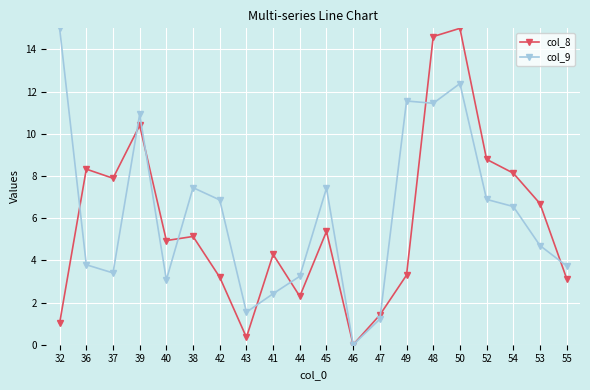

How many positive values does the col_8 series have?

19